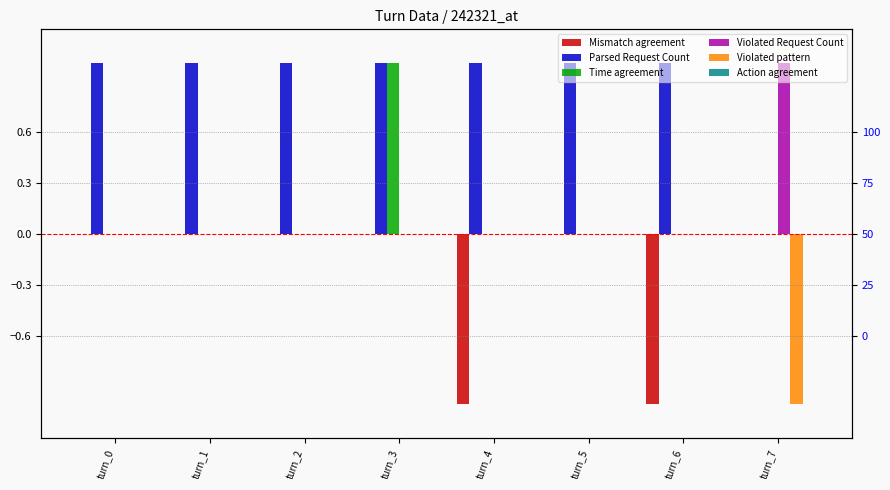

Which series has the largest total across all categories?

Parsed Request Count